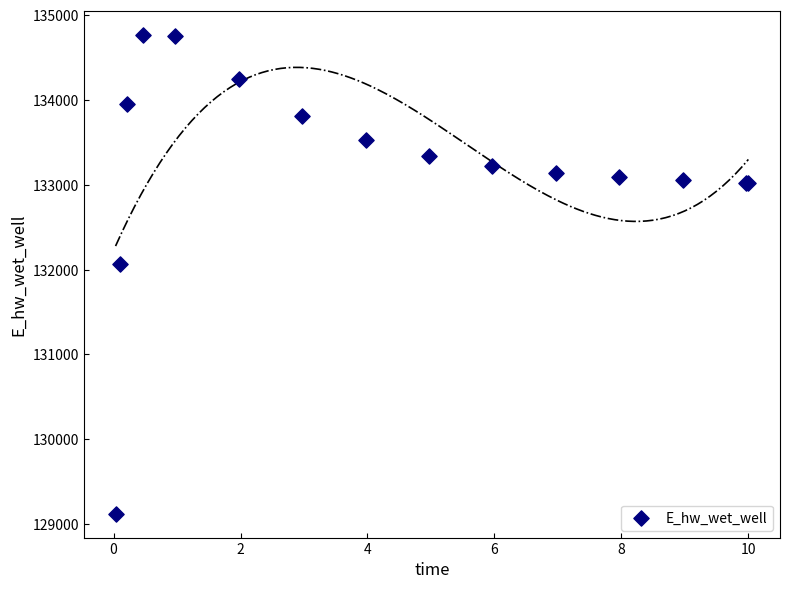

What Y value in the scatter plot is closest to 131946?

132069.1